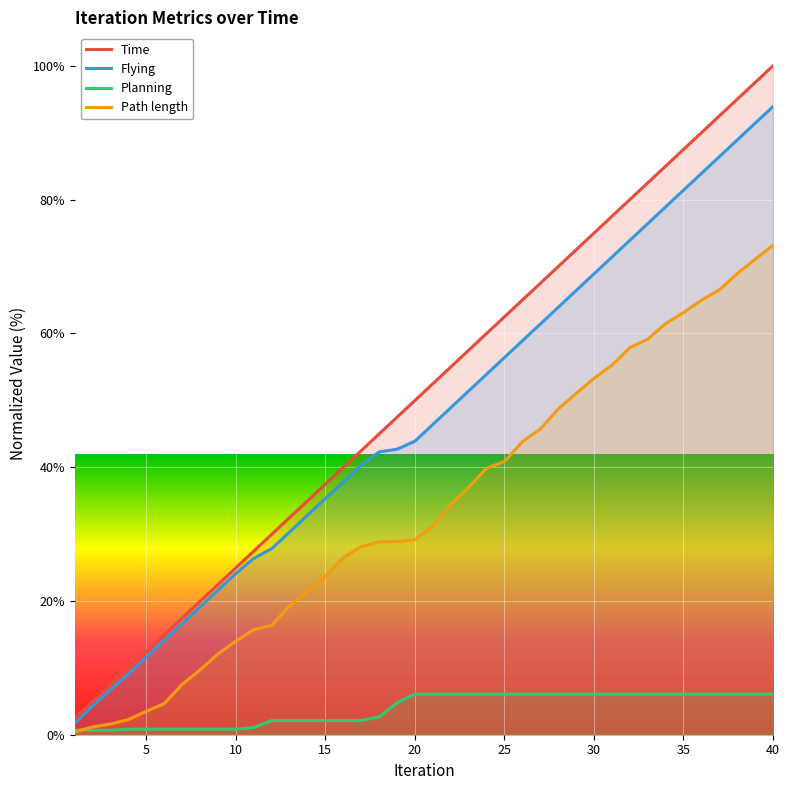

What is the average value of the Time series?

51.2